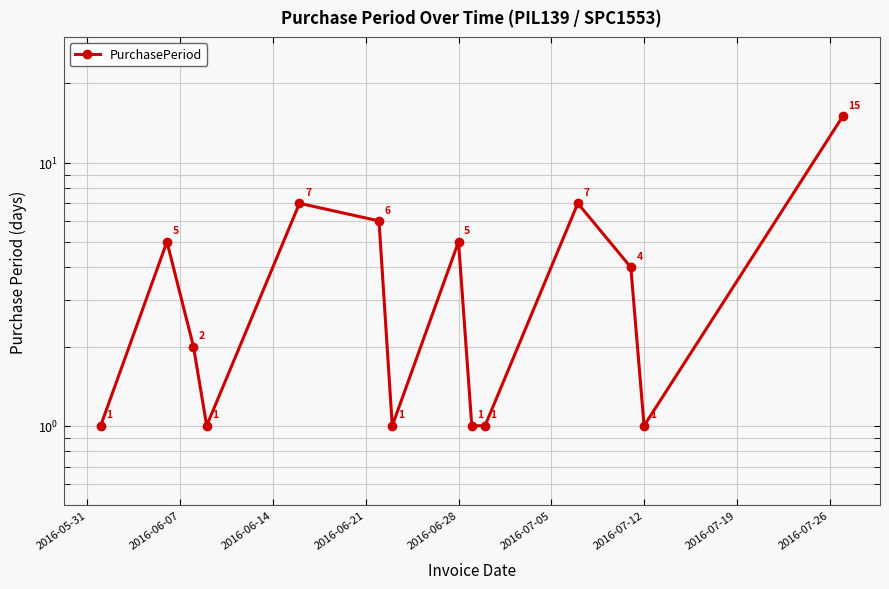

What is the greatest value displayed?

15